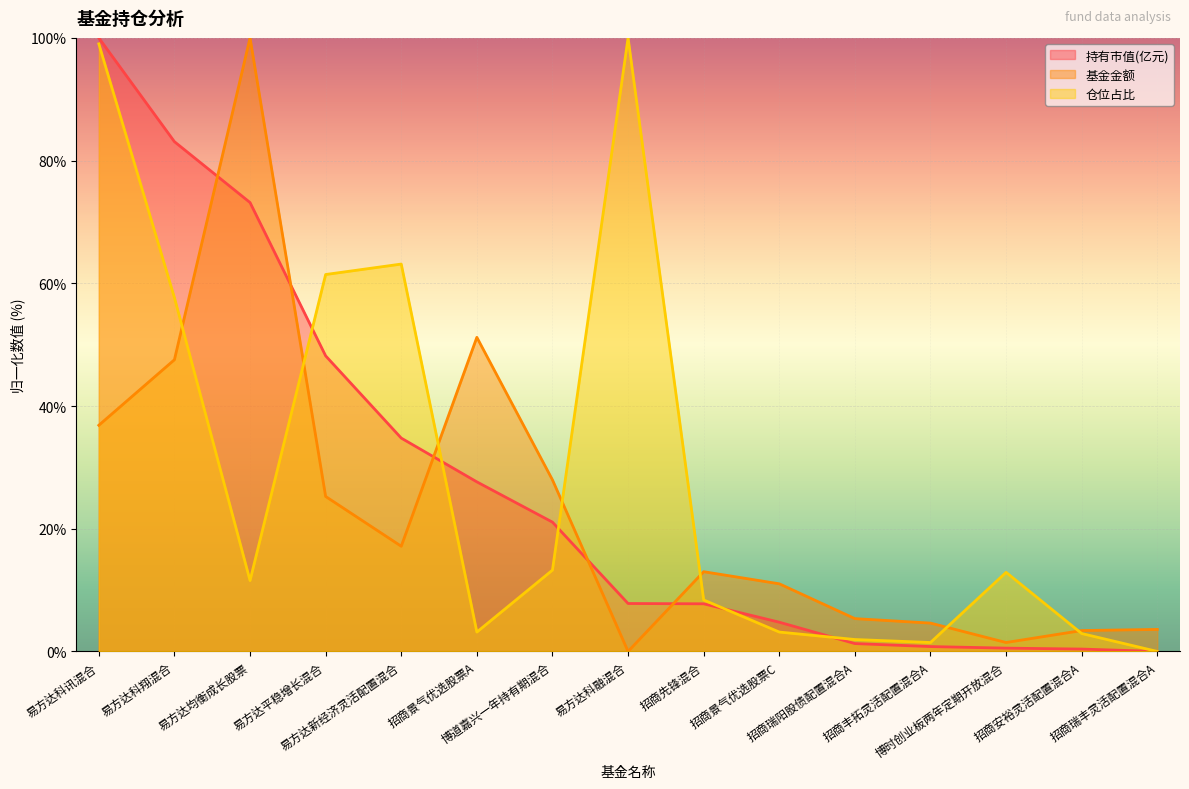

What is the label of the 10th point from the left?

招商景气优选股票C